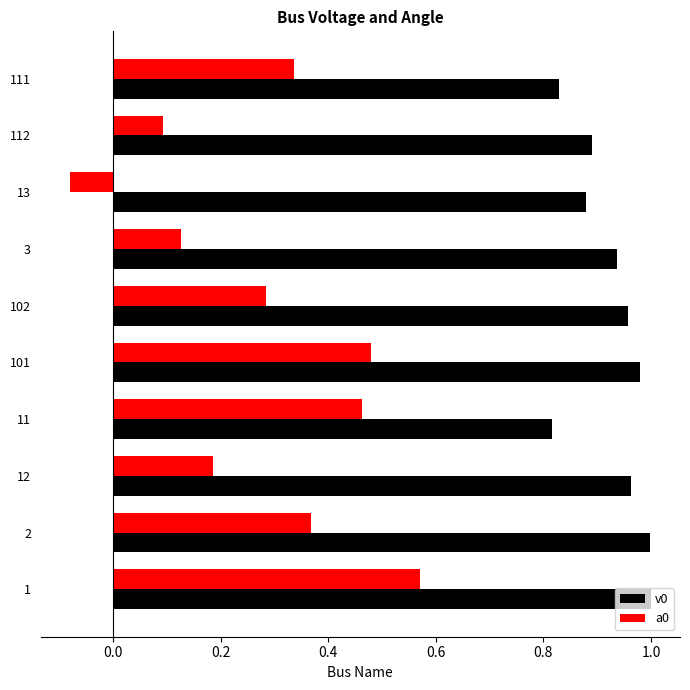

Between 11 and 101, which series saw the biggest shift?

v0